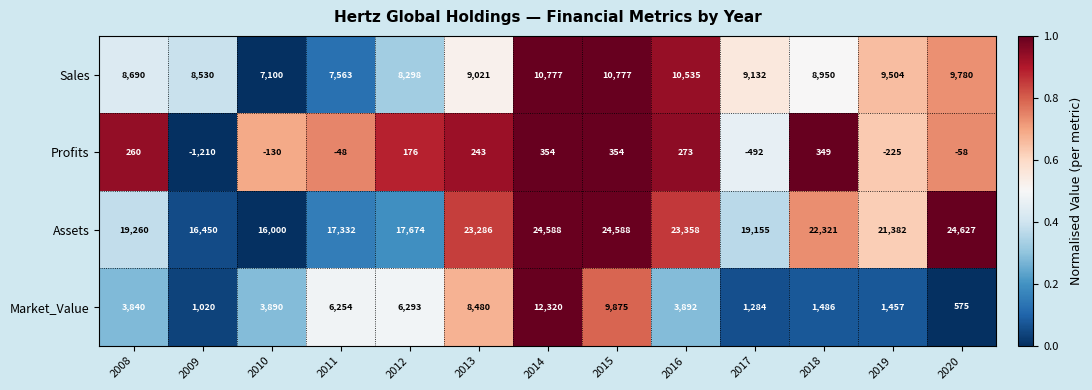

What is the sum of all Sales values?

118657